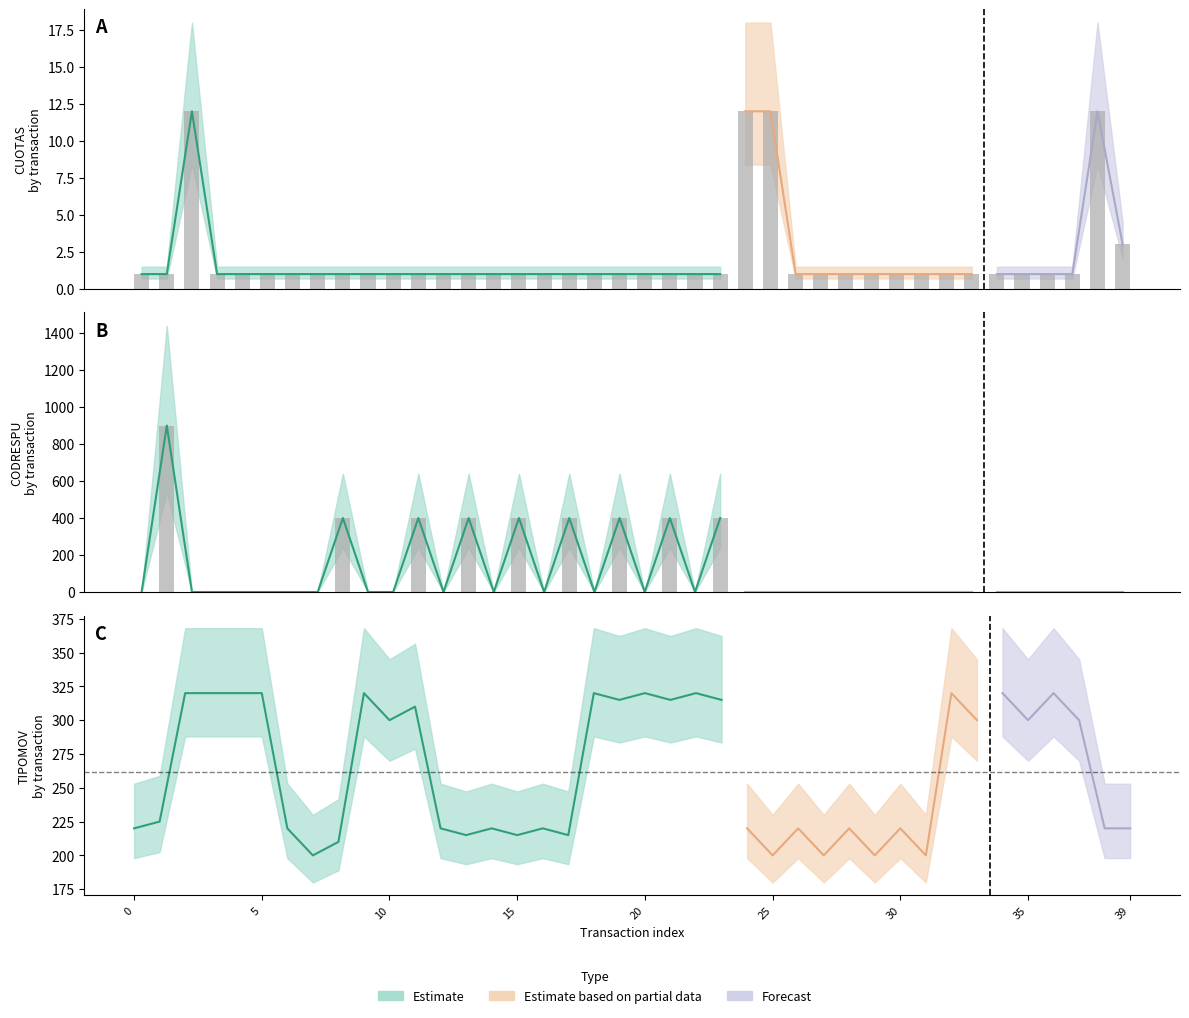

What is the value of the CUOTAS bar at the 25th from the left?

12